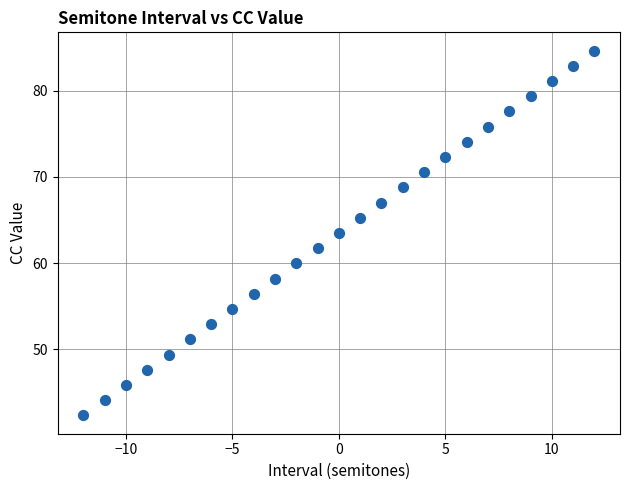

What is the range of X values (max minus min)?

24.0